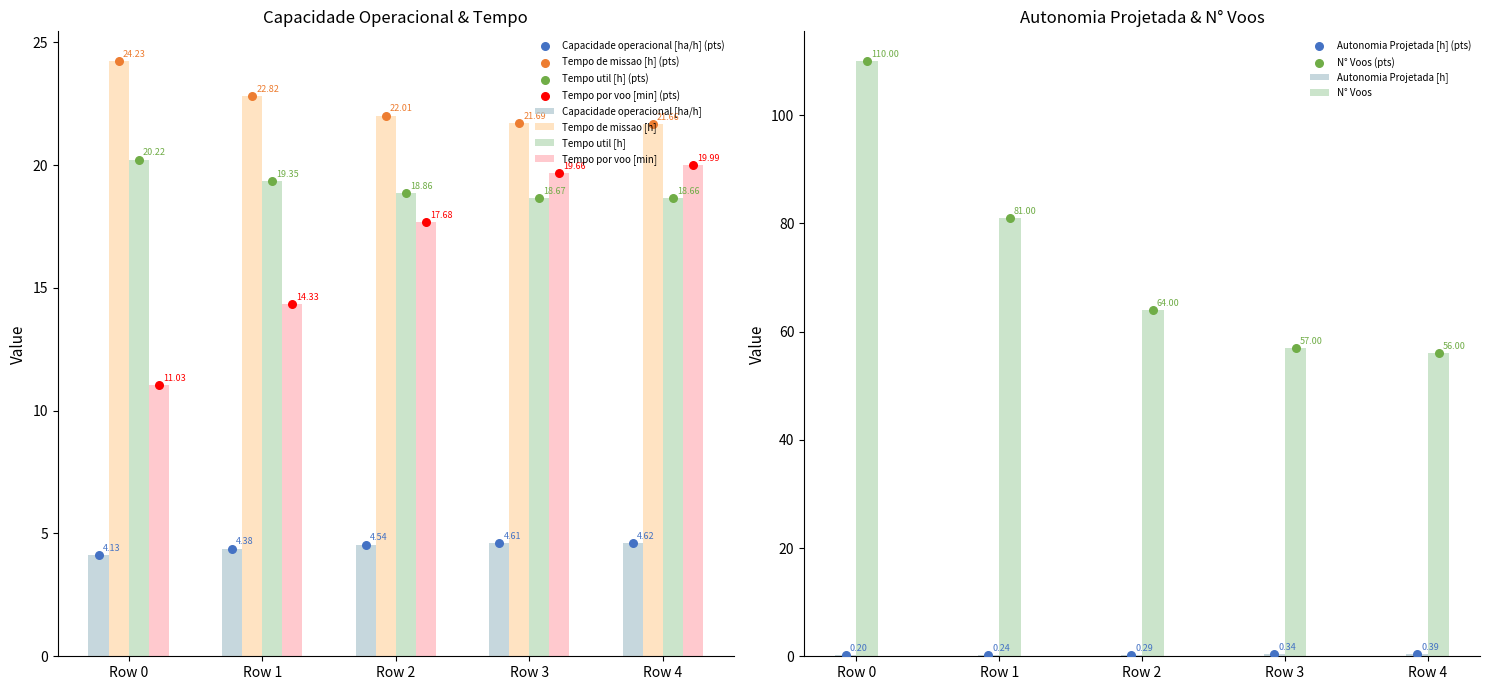

What are all the series names shown in the legend?

Capacidade operacional [ha/h], Tempo de missao [h], Tempo util [h], Tempo por voo [min], Autonomia Projetada [h], N° Voos